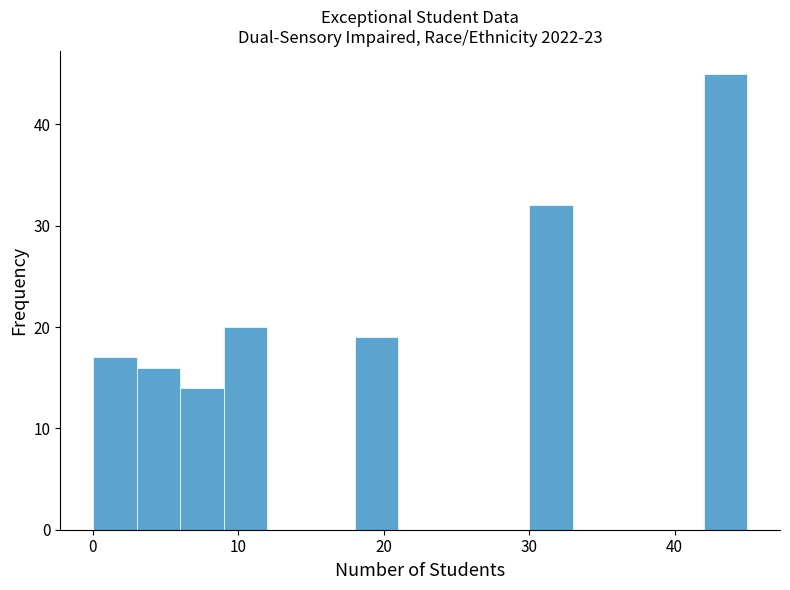

Around what value on the x-axis is the tallest bar? Give the approximate position of its centre, as read against the axis.

44